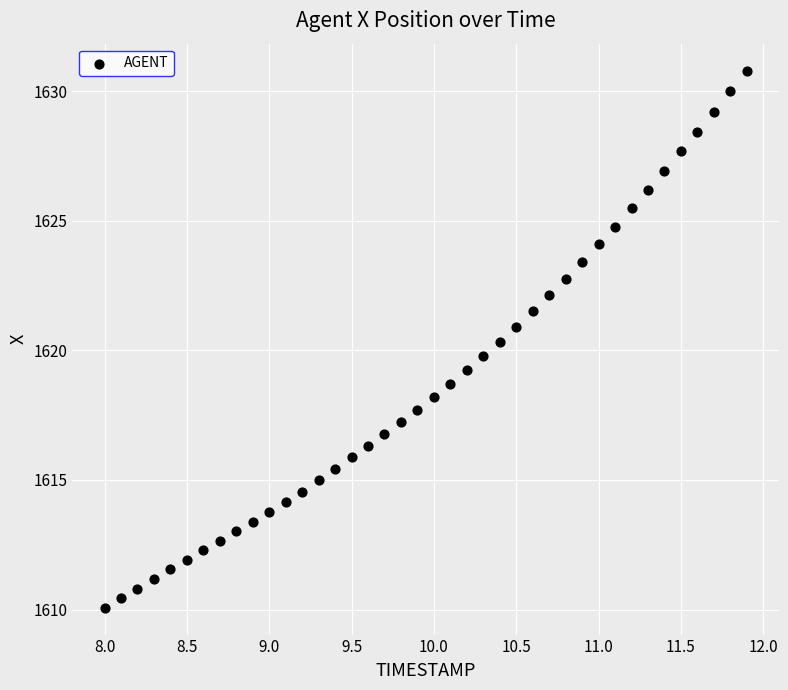

What is the range of Y values (max minus min)?

20.7